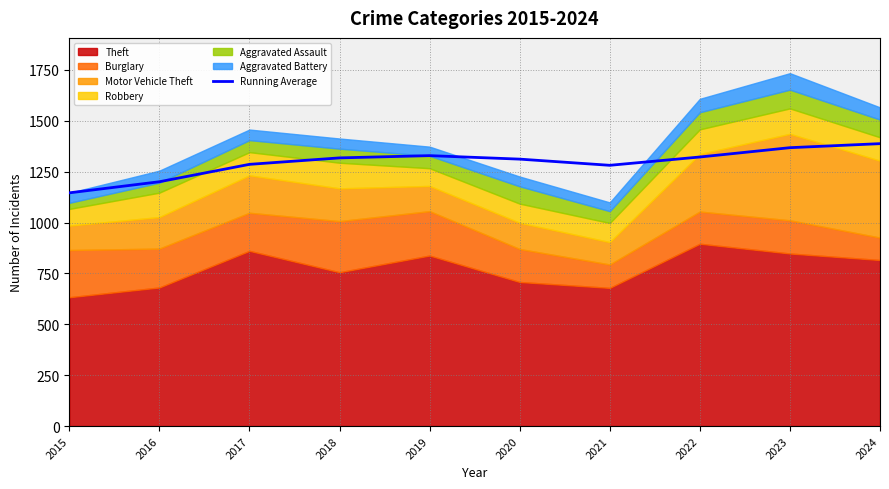

How many values are below 1317?

5